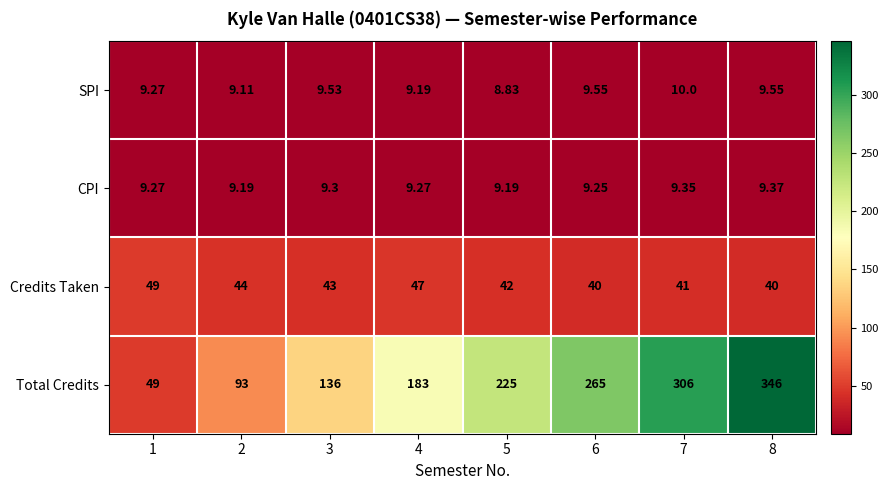

Which series has the largest total across all categories?

Total Credits